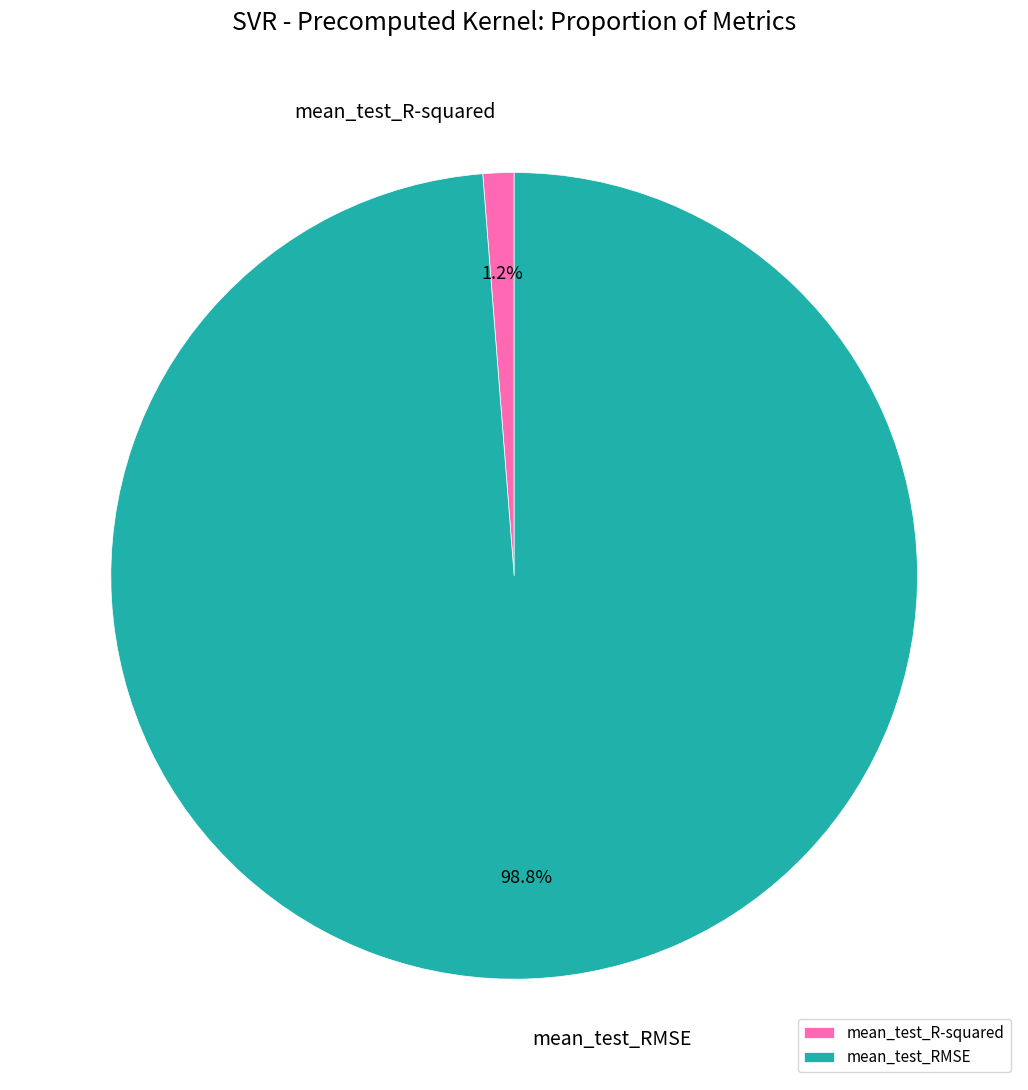

Count the number of slices in the pie.

2